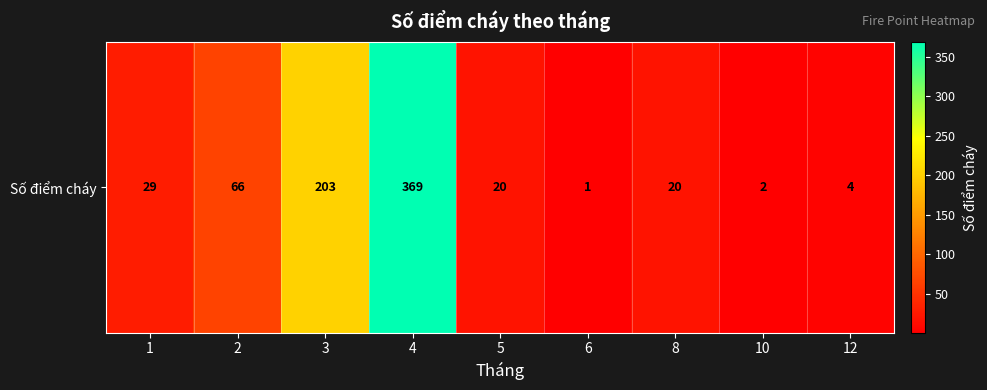

True or false: the data shows 29 at 8.

False